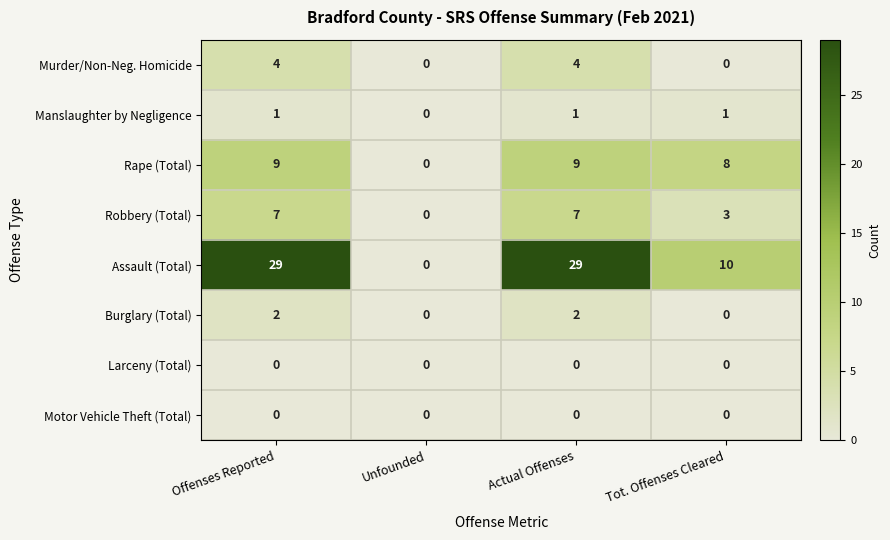

What is the spread (max minus min) of values at Offenses Reported?

29